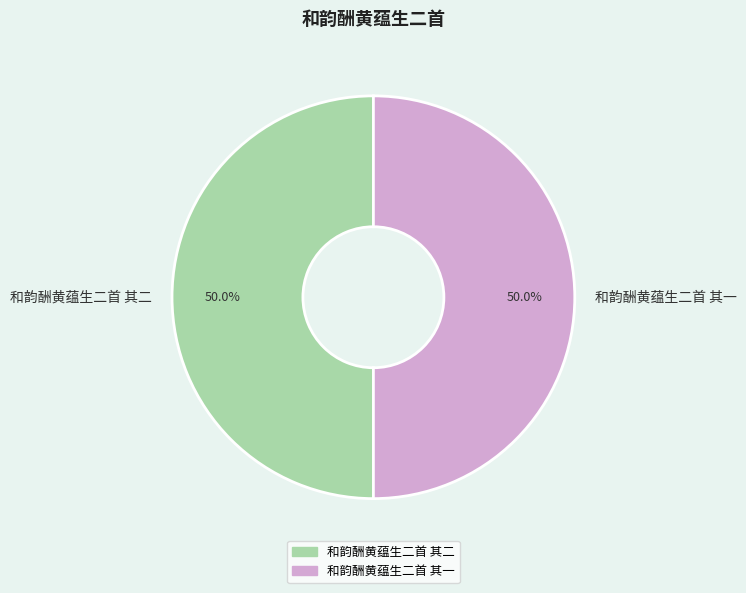

To the nearest percent, what percentage of the pie is 和韵酬黄蕴生二首 其二?

50%